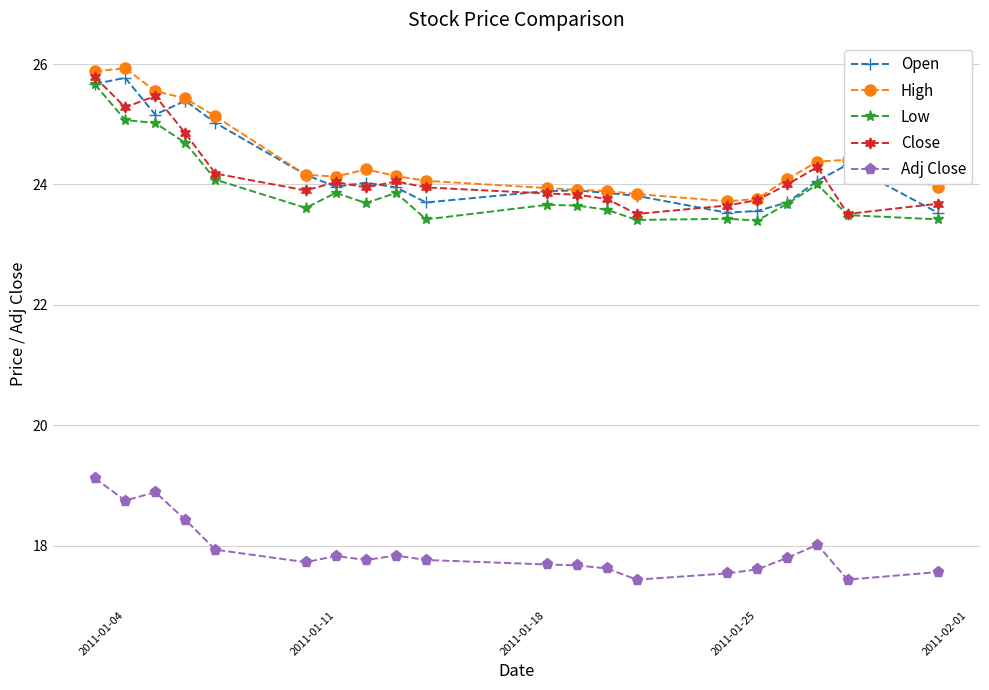

True or false: Low has more than 2 interior local peaks.

True